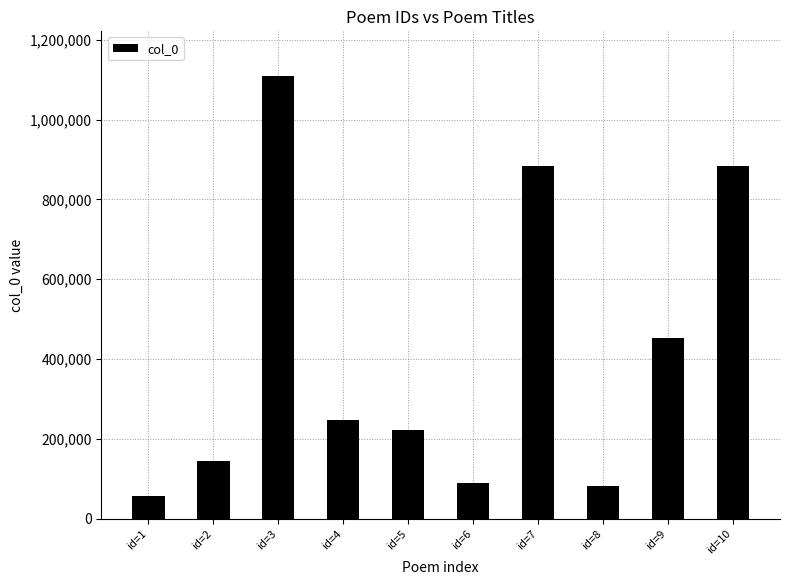

What is the difference between the maximum and second lowest values?

1029645